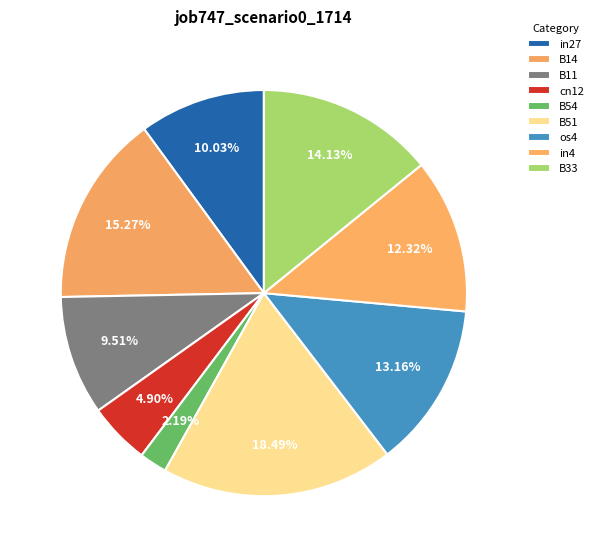

To the nearest percent, what is the combined percentage of B54 and cn12?

7%